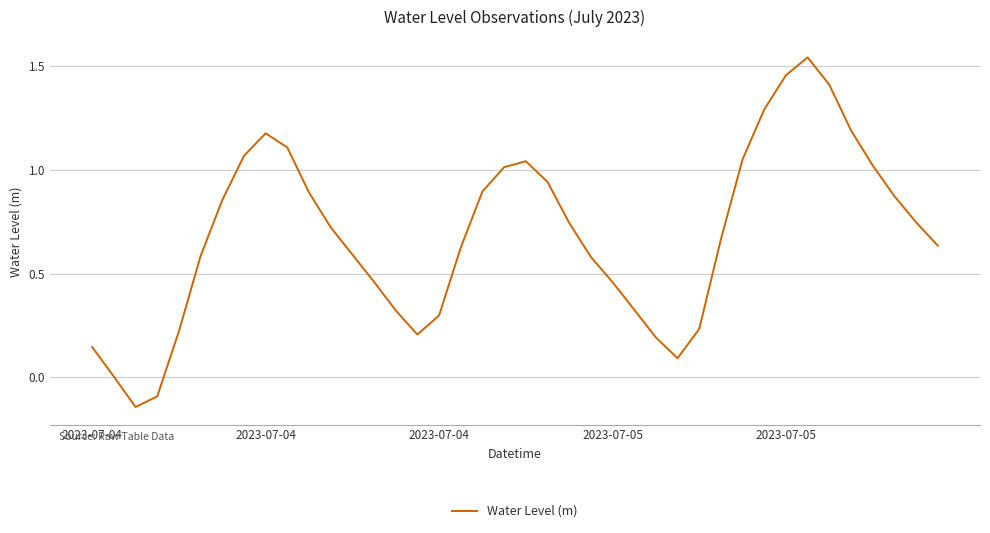

What is the difference between the maximum and minimum values?

1.7